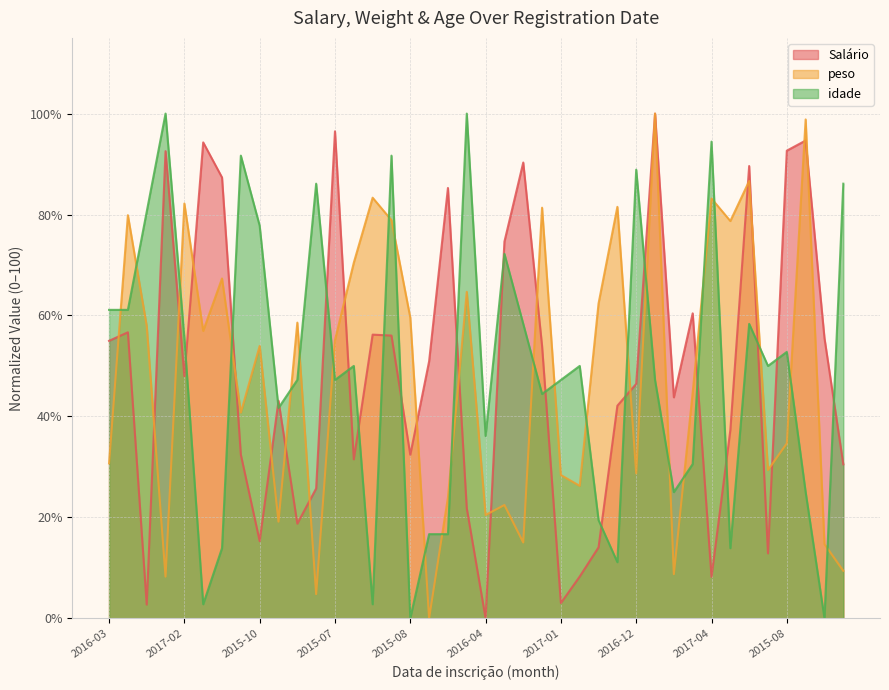

At which category does the chart reach its minimum across all series?

2016-04